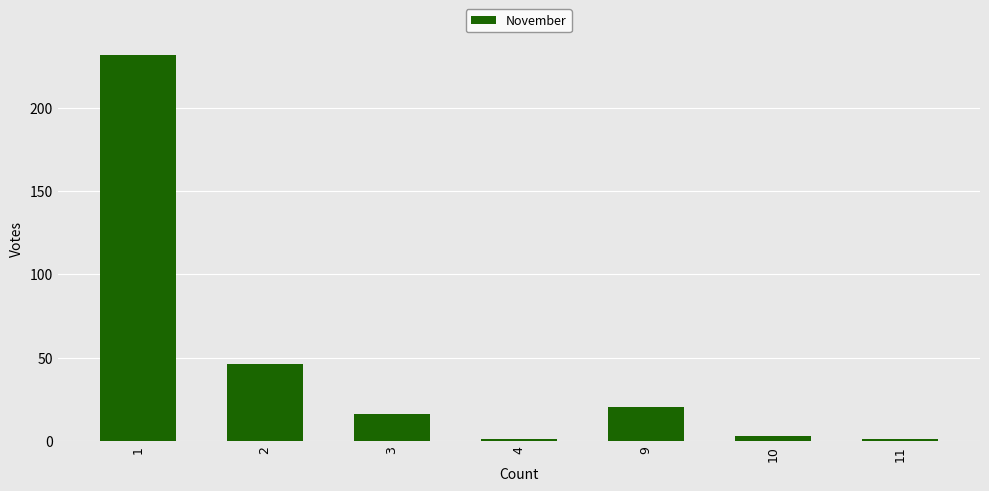

Where does the data first go above 16?

1